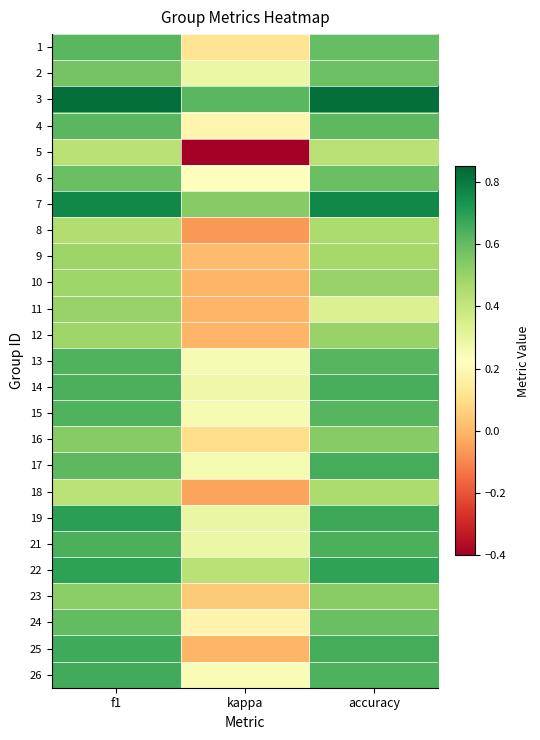

Count the number of data series in this chart.

25